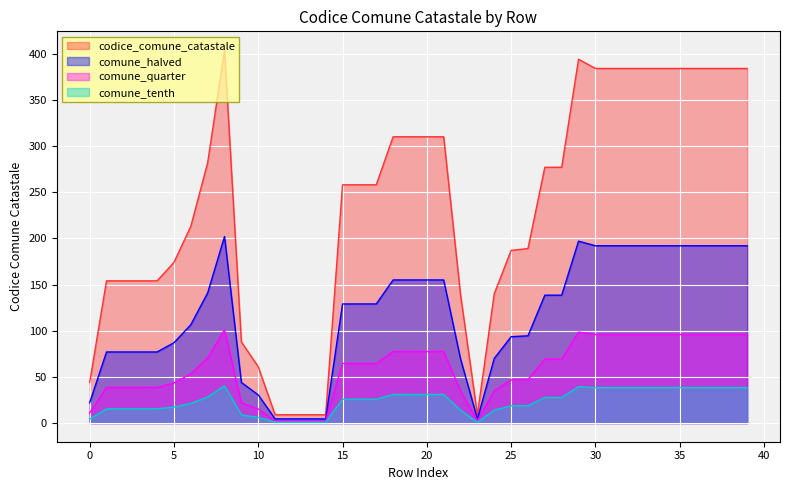

Approximately how many times larger is the value at 30 compared to 23?

42.7